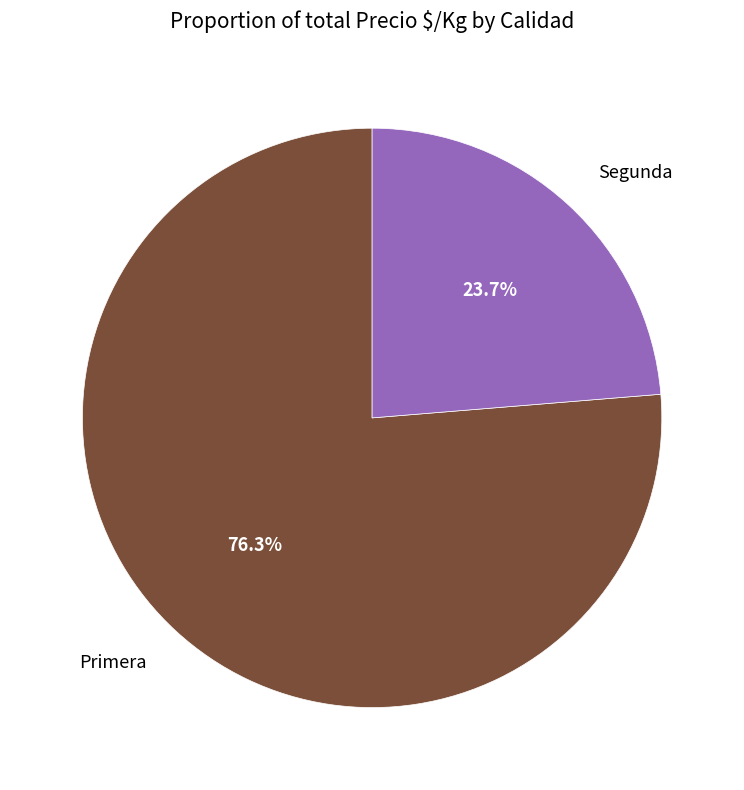

Which slice is the smallest?

Segunda